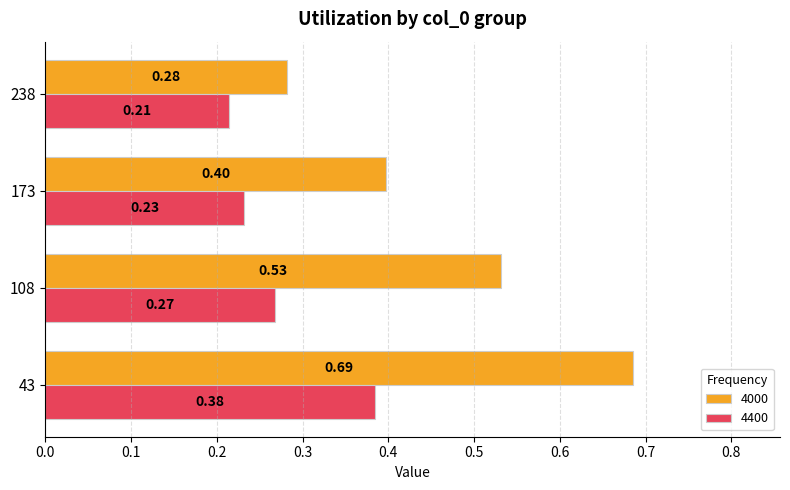

Which series has the largest range (max minus min)?

4000